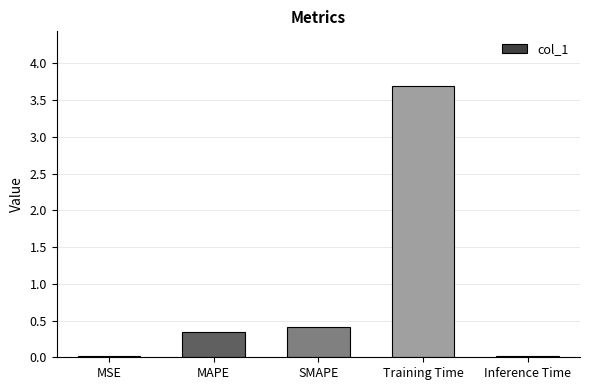

What is the average value?

0.9